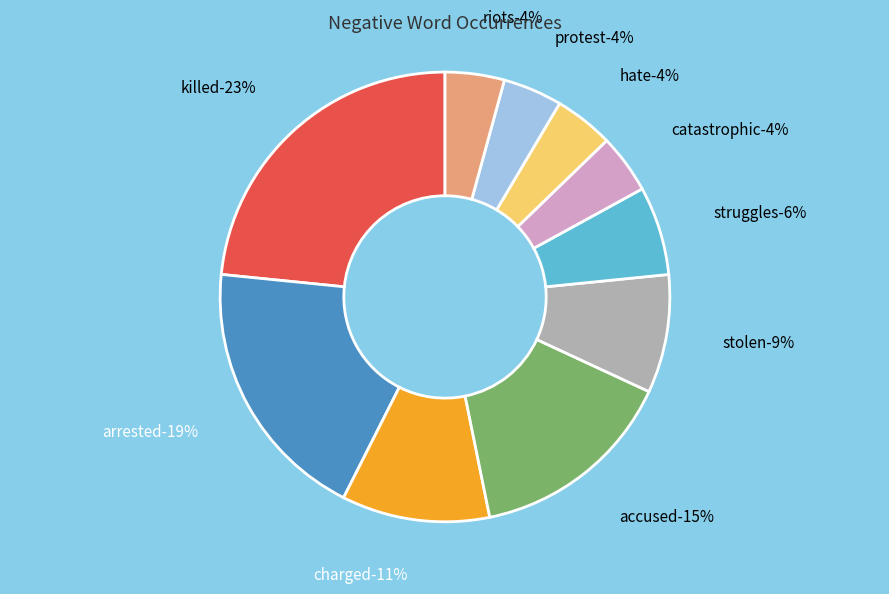

How many segments does this pie chart have?

10